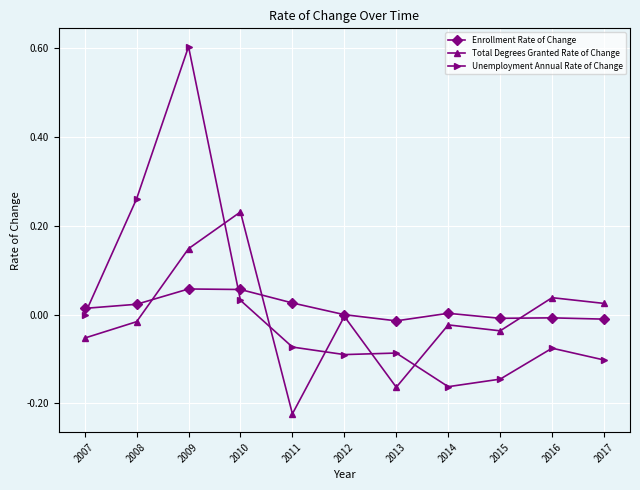

Is the value of Total Degrees Granted Rate of Change at 2007 greater than the value of Enrollment Rate of Change at 2013?

No